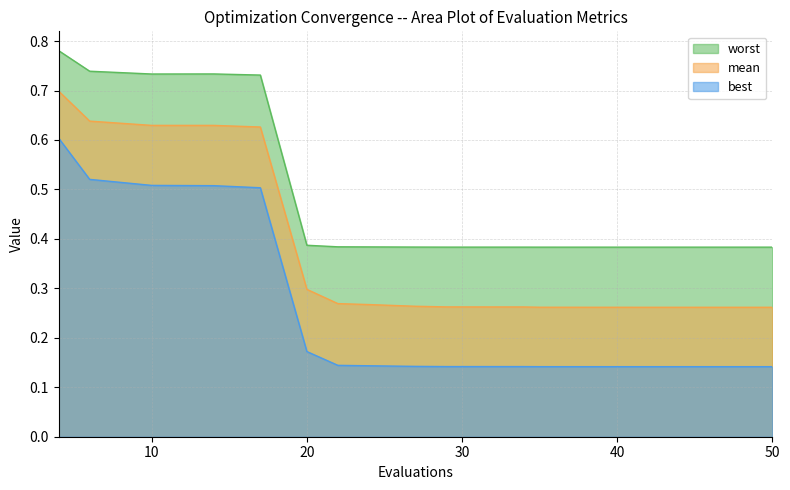

Count the mean values in the range 0 to 1.

20